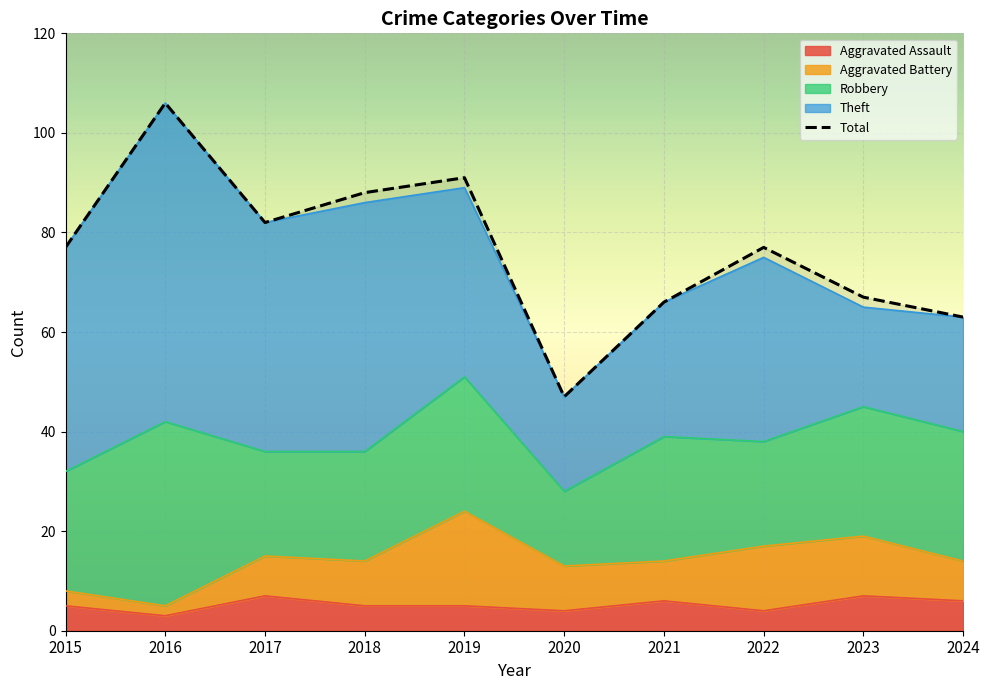

What is the difference between the second highest and second lowest values in the Theft series?

30